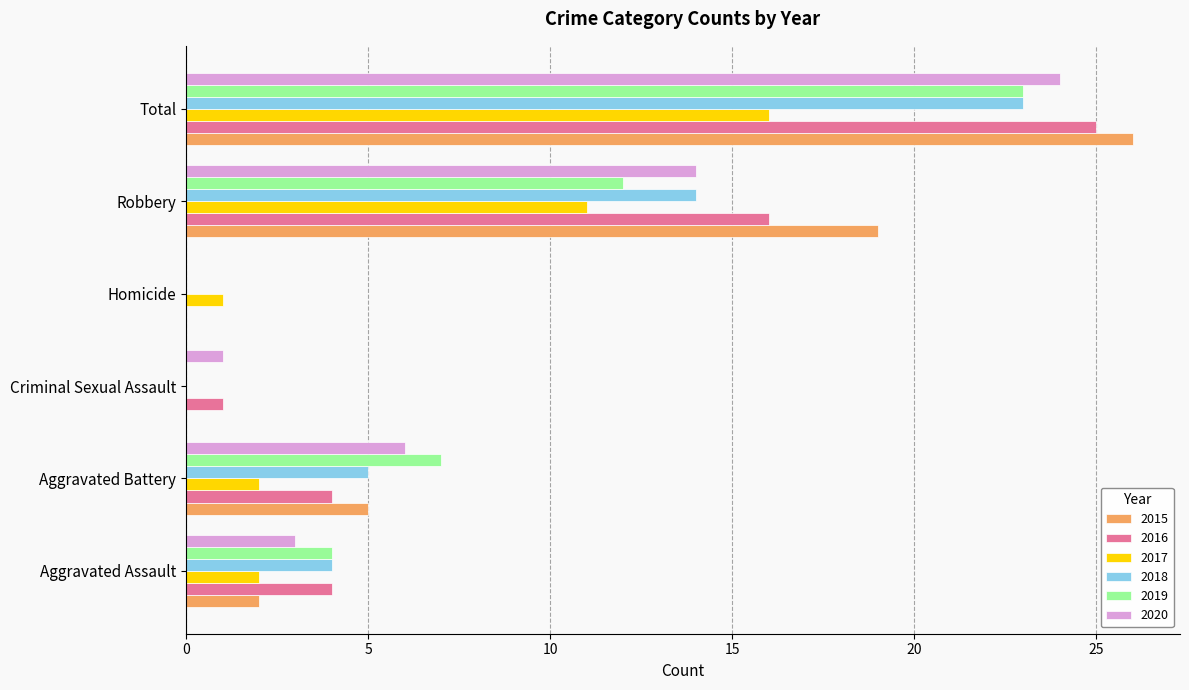

Which category has the highest value in the 2018 series?

Total